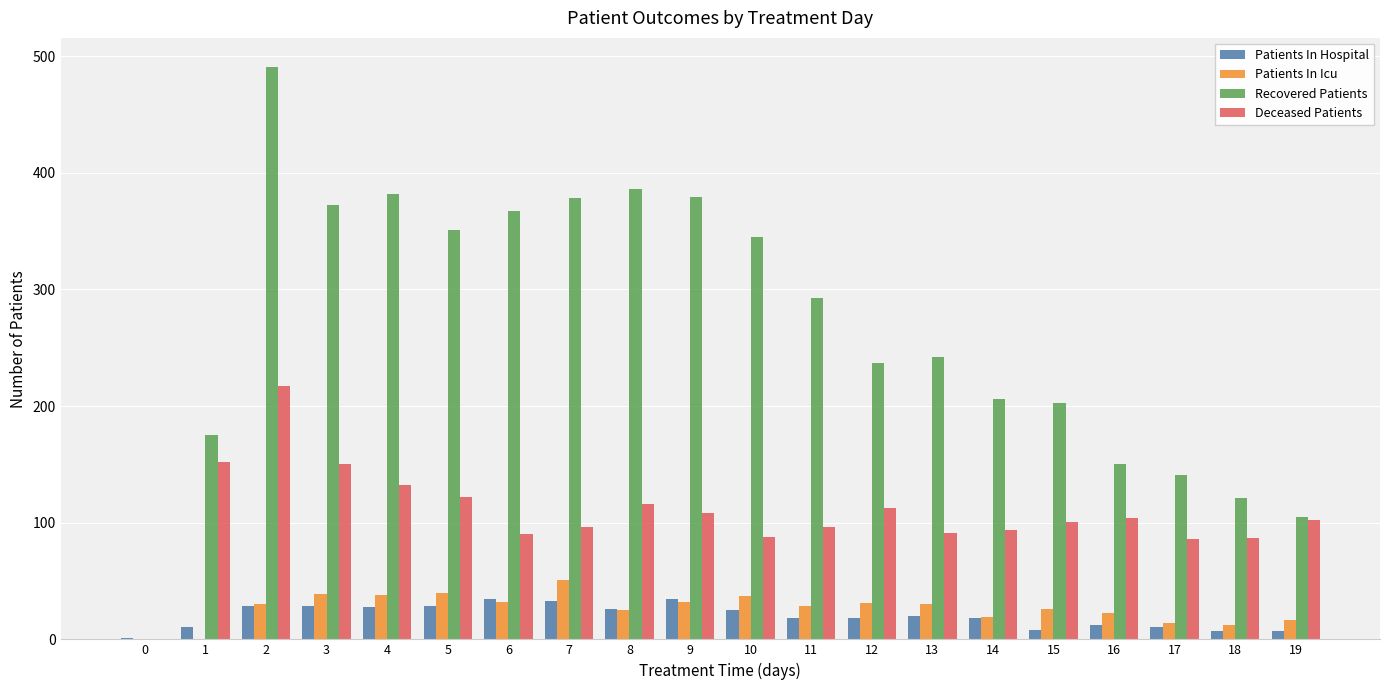

Between 0 and 17, which series saw the biggest shift?

Recovered Patients